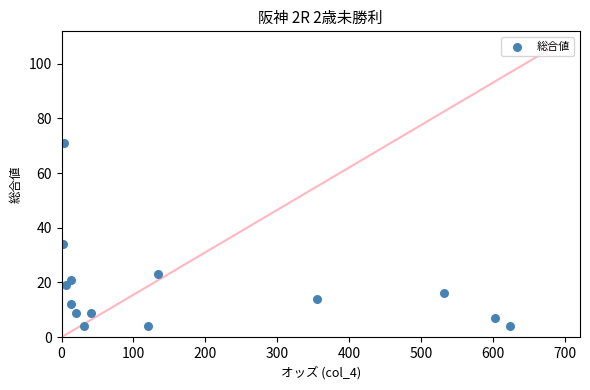

What Y value in the scatter plot is closest to 37?

34